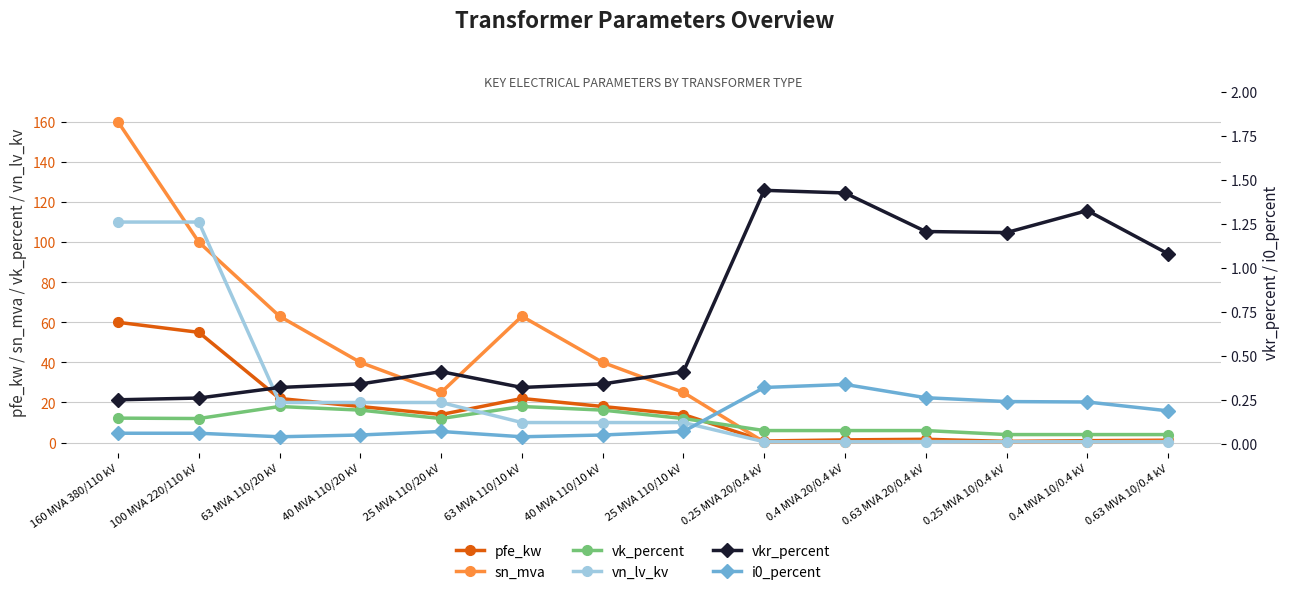

What are all the series names shown in the legend?

pfe_kw, sn_mva, vk_percent, vn_lv_kv, vkr_percent, i0_percent